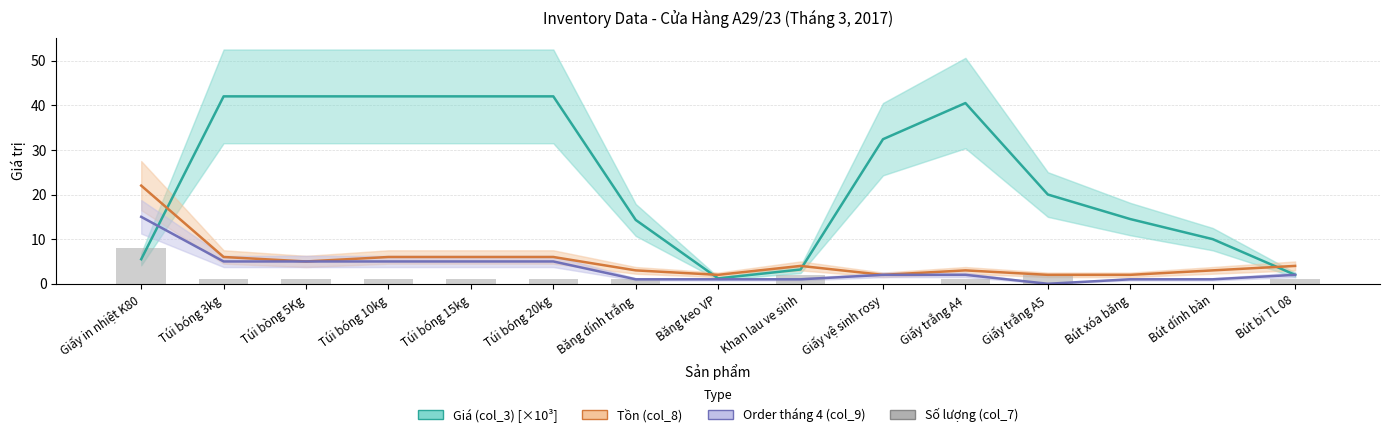

What is the approximate value of Order tháng 4 (col_9) at Băng keo VP?

1.0